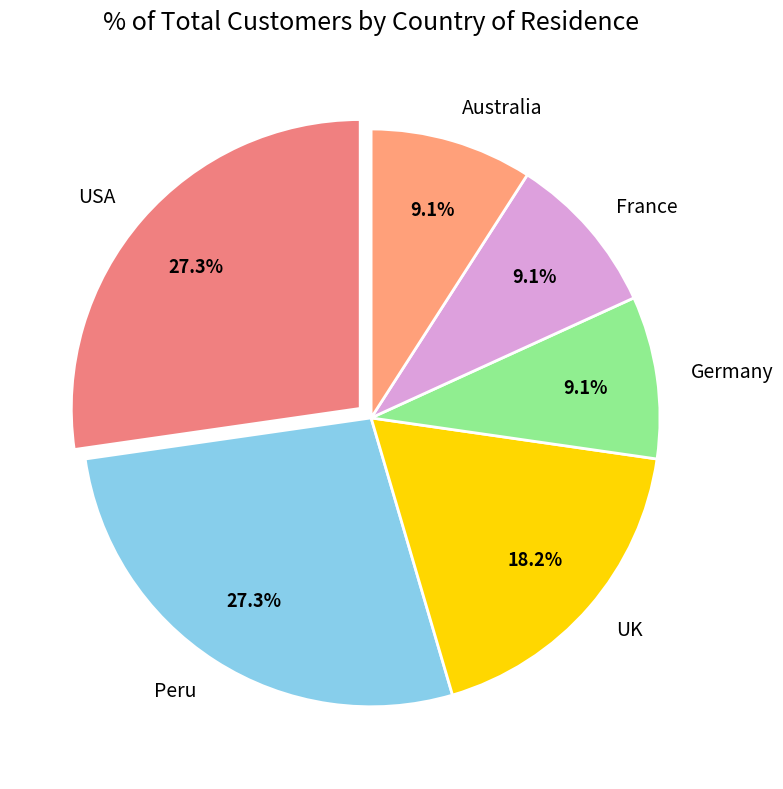

Does any single category account for the majority?

No